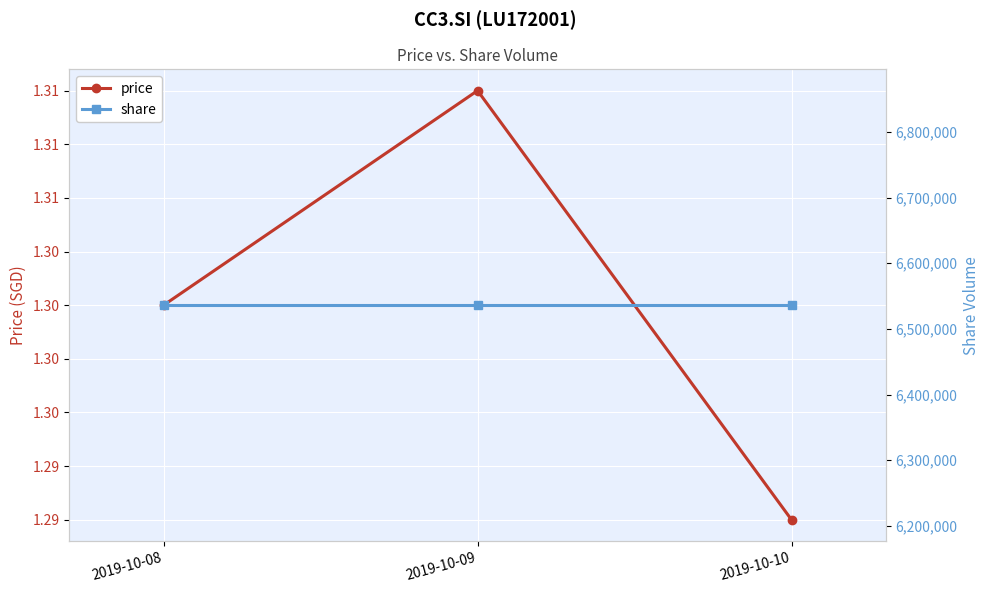

Between 2019-10-09 and 2019-10-10, which is larger?

2019-10-09